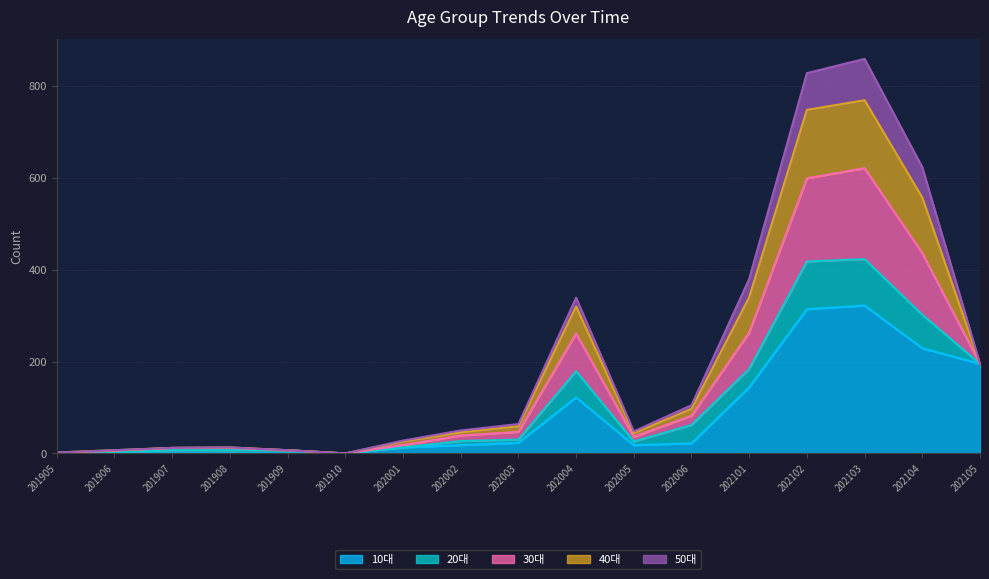

How many lines are shown in the chart?

5